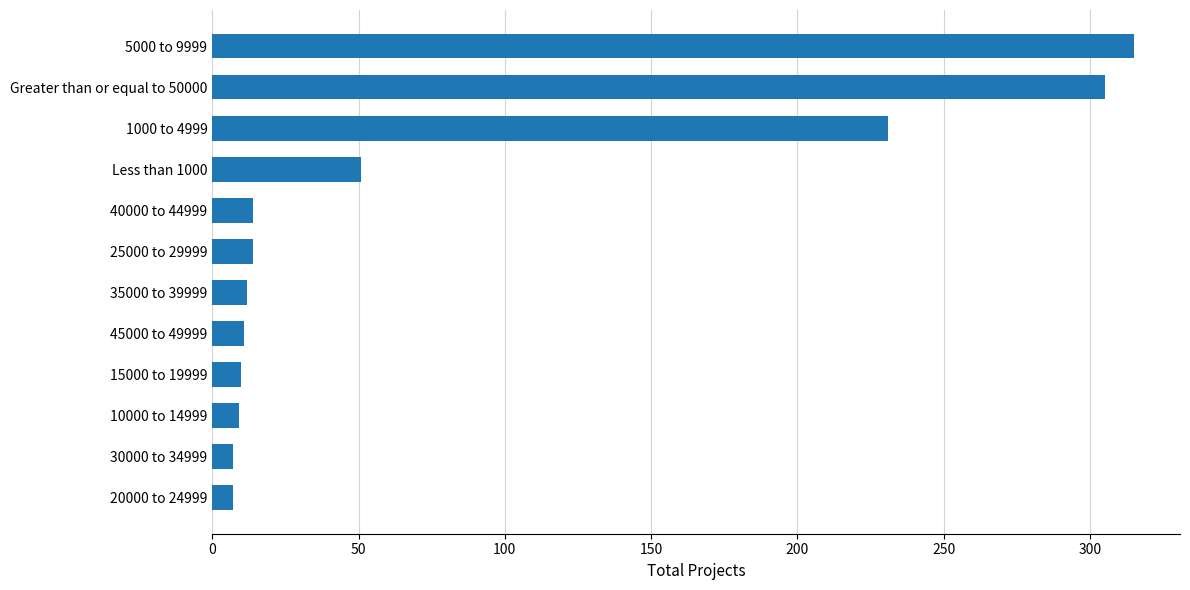

How many data points does each series have?

12